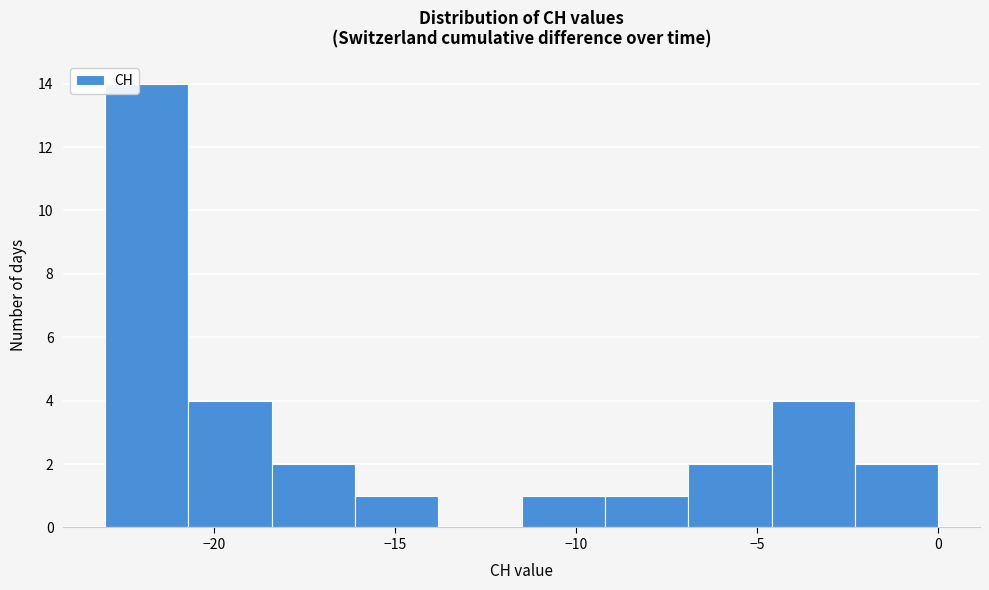

Over which range of the x-axis is the bar tallest?

-23.0 to -20.7